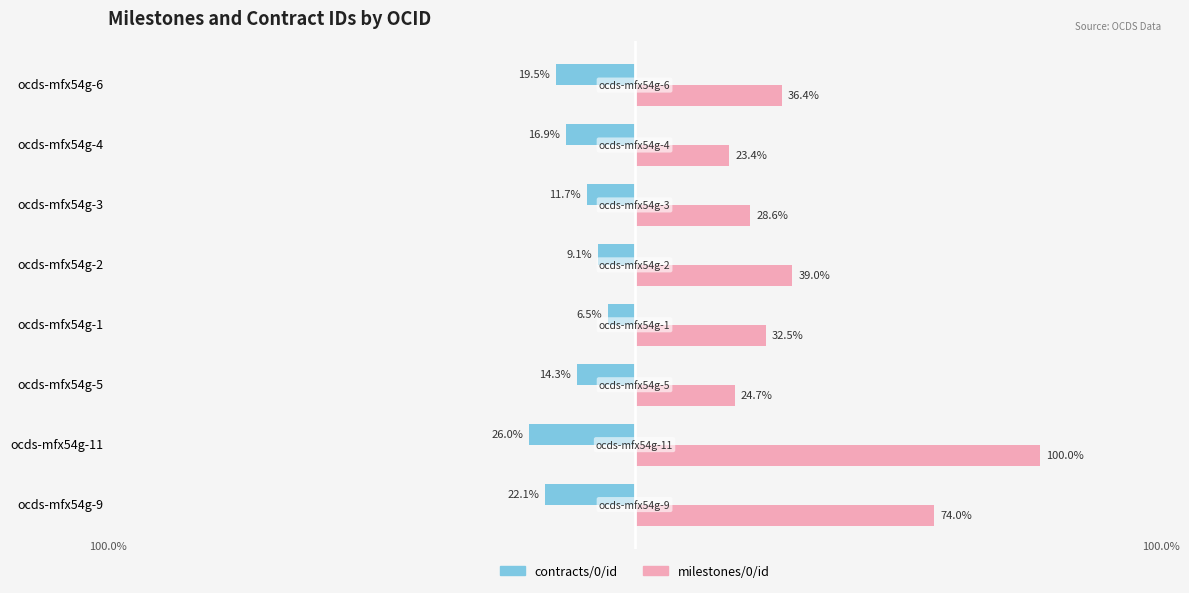

At which category is the sum across all series the highest?

ocds-mfx54g-11